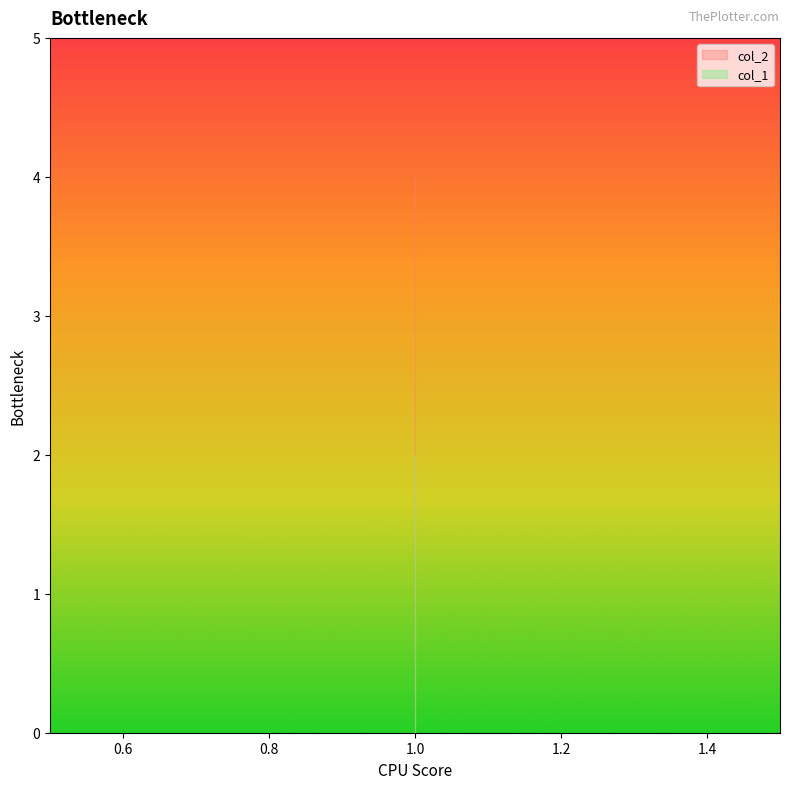

What is the sum of the col_2 values at 1 and 1?

8